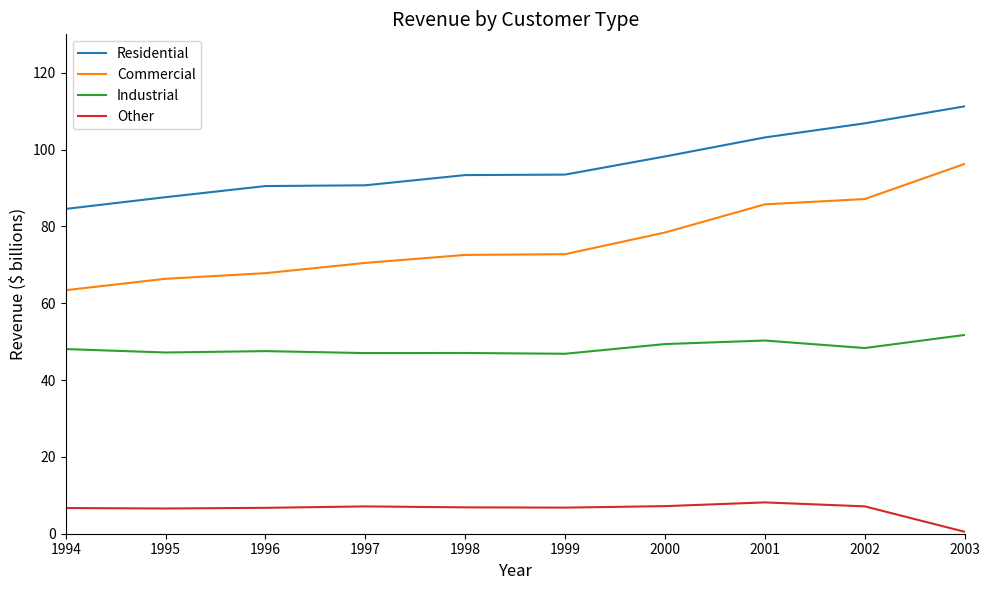

What is the total value across all series at 1998?

219.8